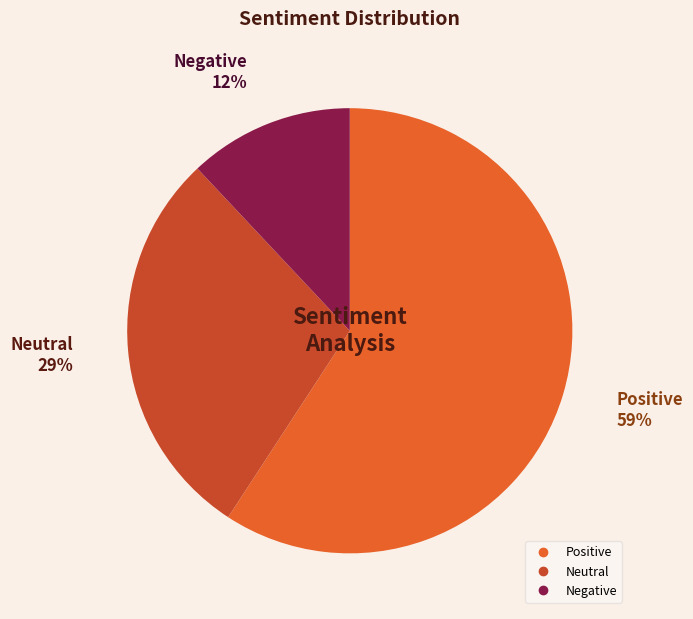

To the nearest percent, what percentage of the pie is Positive?

59%